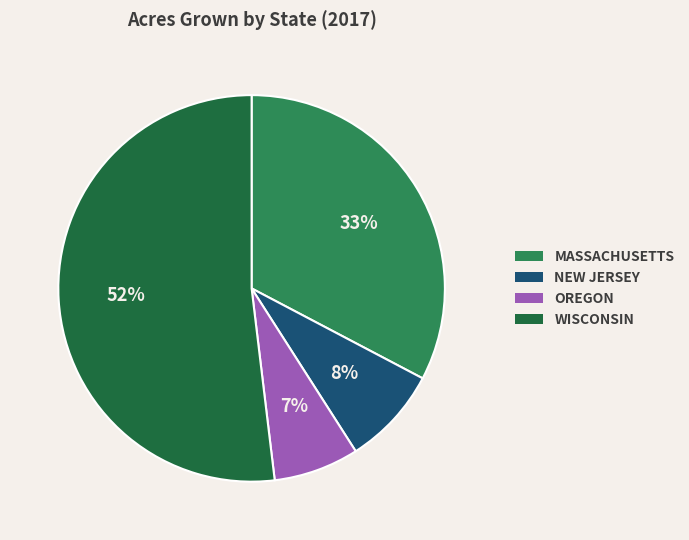

Which category has the biggest portion of the pie?

WISCONSIN